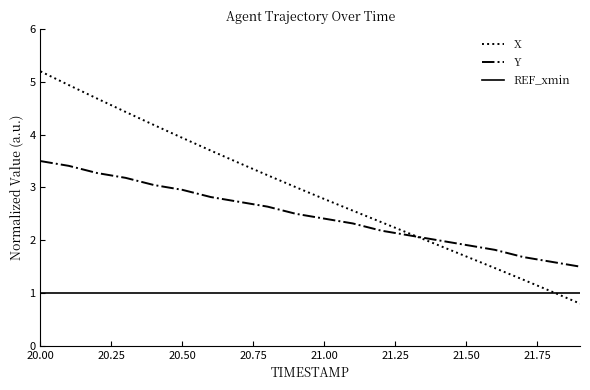

List the series in order of their overall mean, highest first.

X, Y, REF_xmin